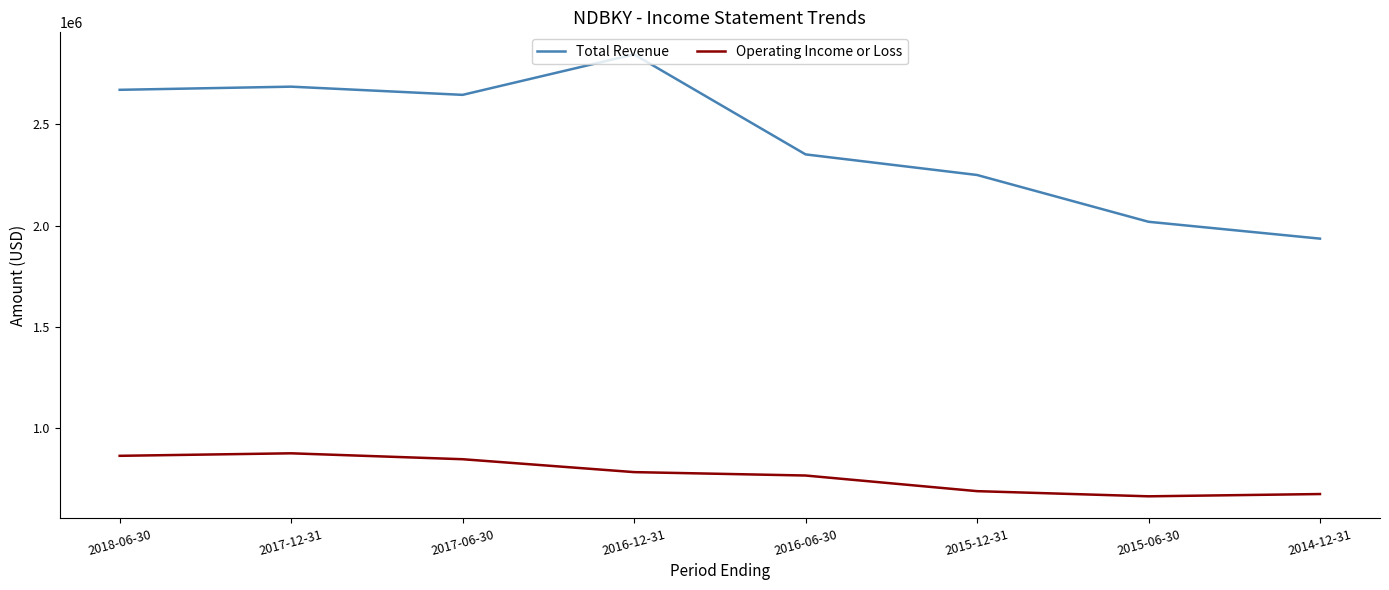

What is the lowest value of the Total Revenue series?

1936000